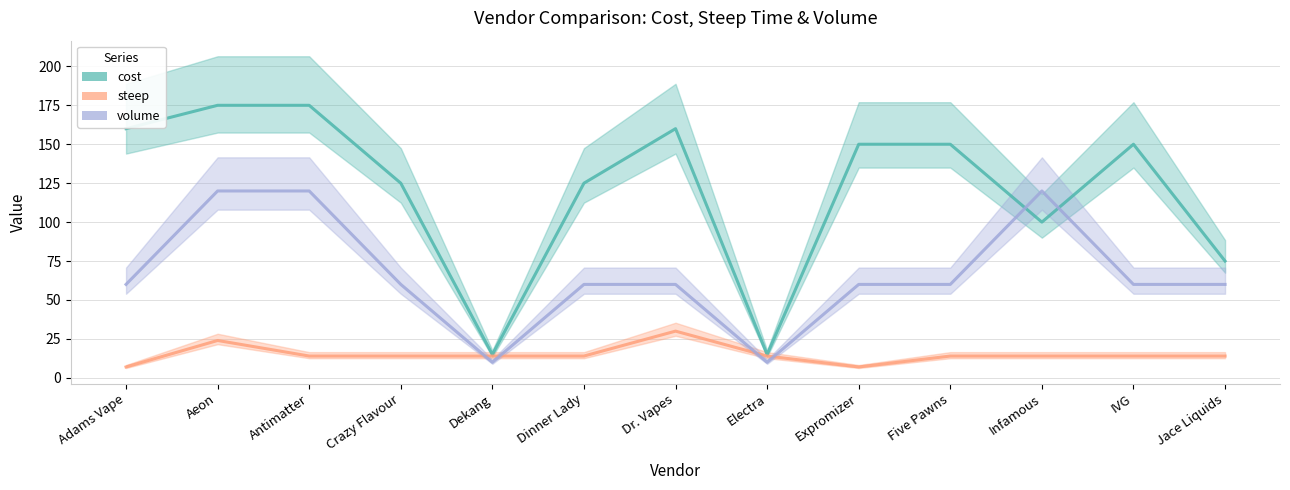

What is the sum of all steep values?

194